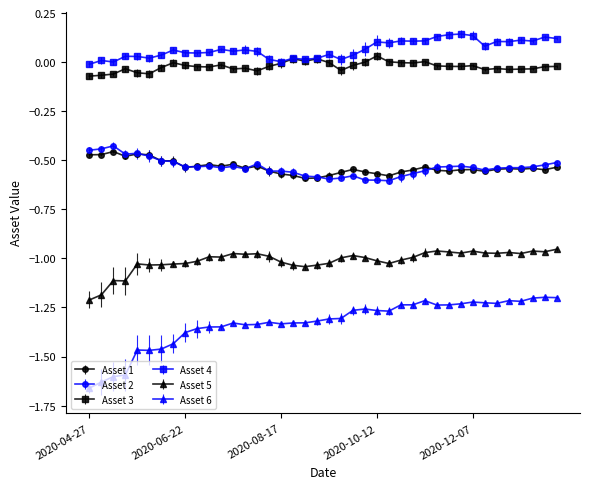

Which series has the largest total across all categories?

Asset 4